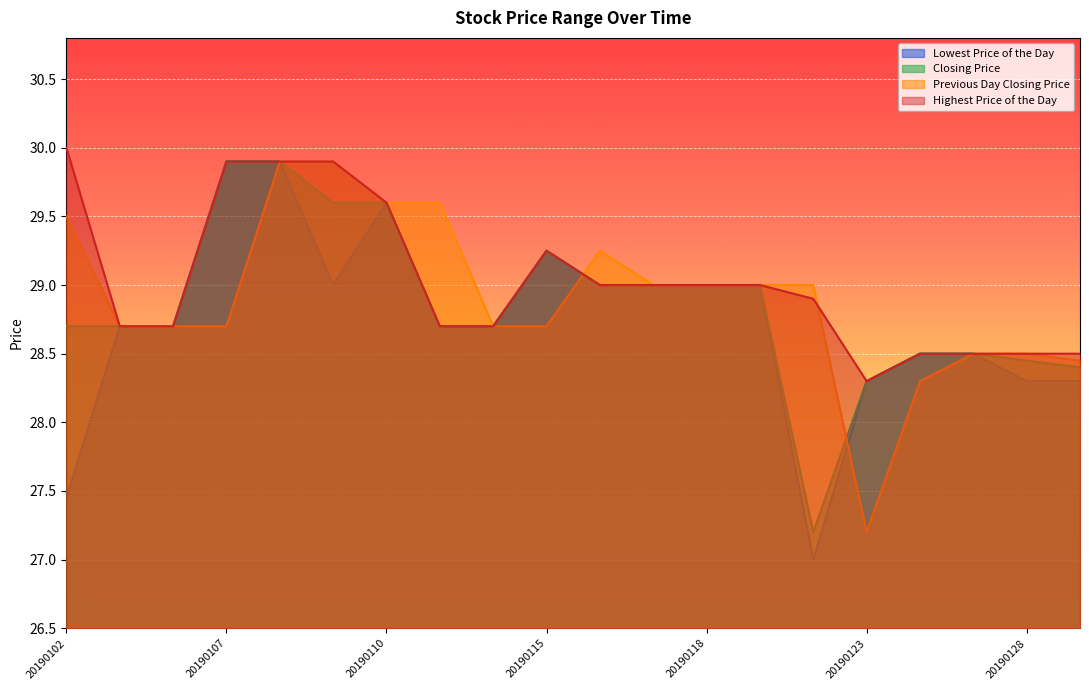

True or false: Closing Price has a value of 29.6 at 20190109.

True